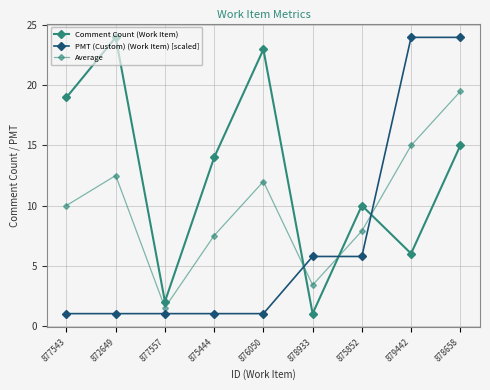

The PMT (Custom) (Work Item) [scaled] series shows 37.2 at 879442. True or false?

False